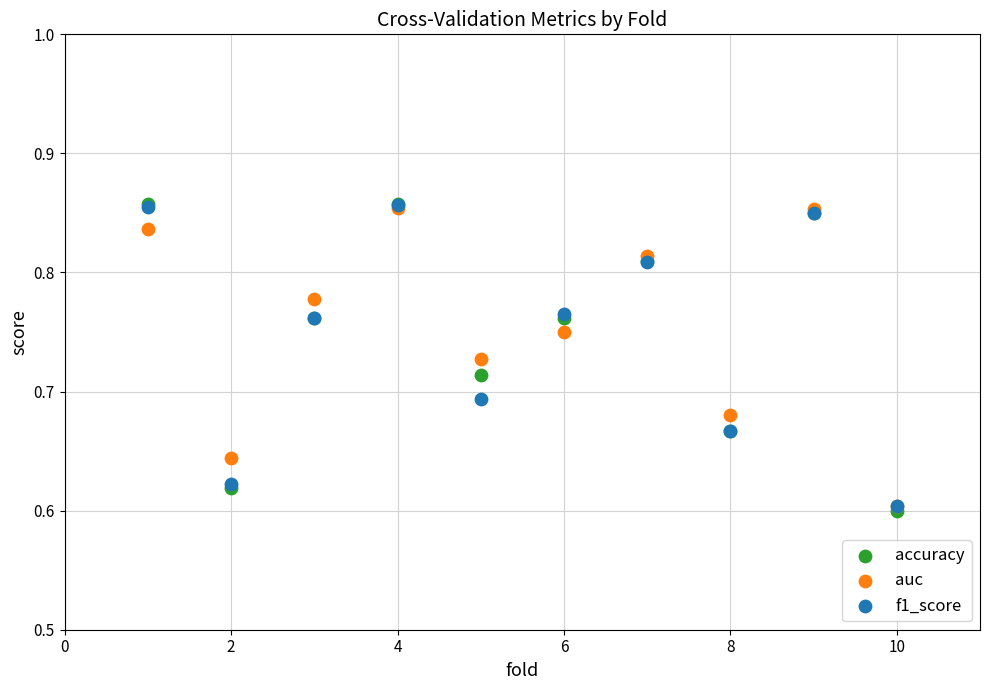

Which series contains the lowest Y value?

accuracy